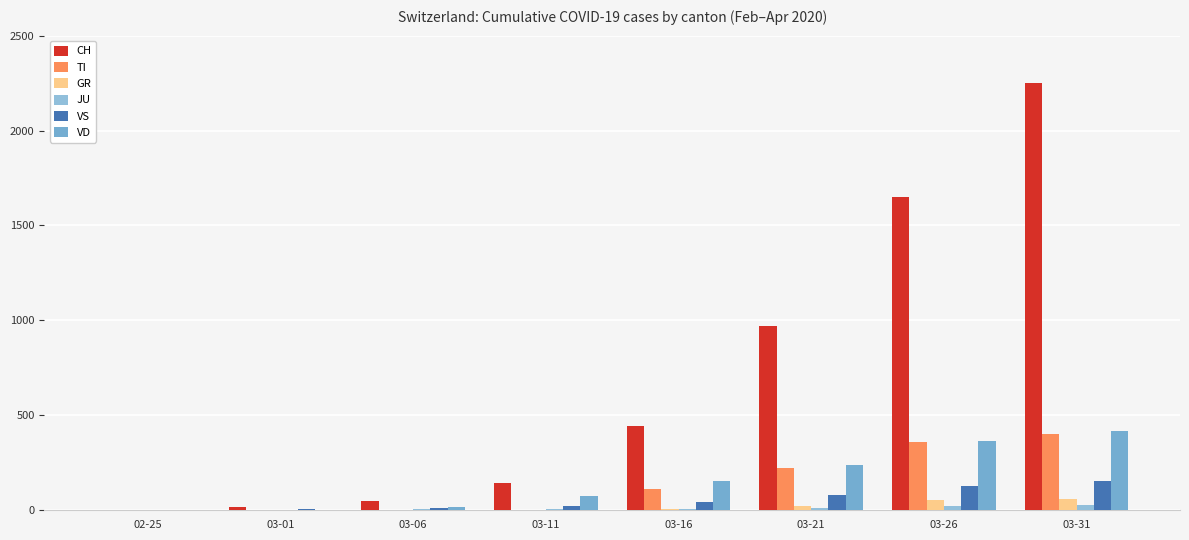

True or false: VD has a value of 0 at 02-25.

True